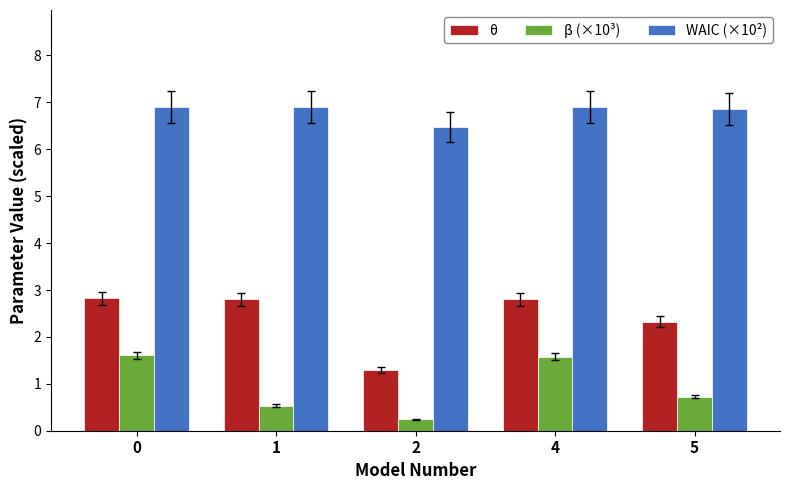

Are the bars horizontal?

No